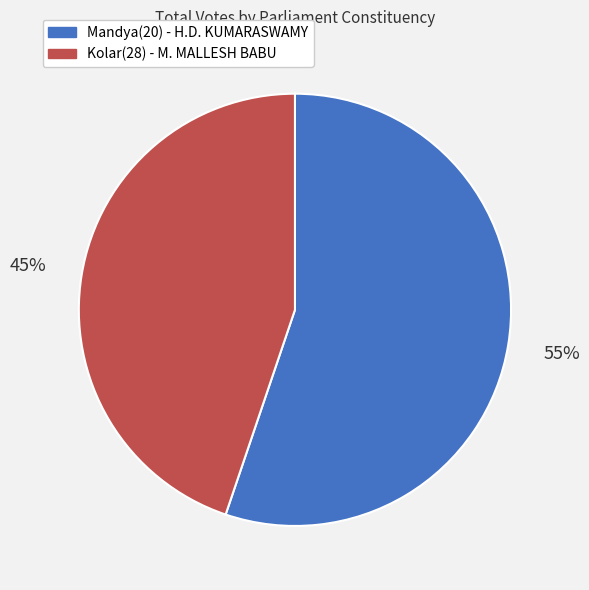

To the nearest percent, what is the combined percentage of Mandya(20) - H.D. KUMARASWAMY and Kolar(28) - M. MALLESH BABU?

100%